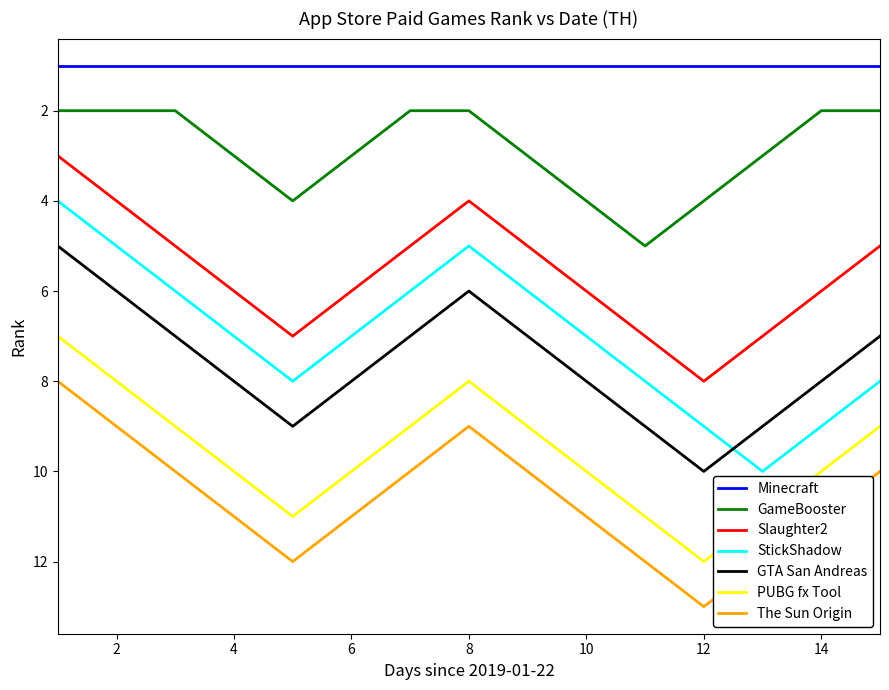

What is the highest value of the The Sun Origin series?

13